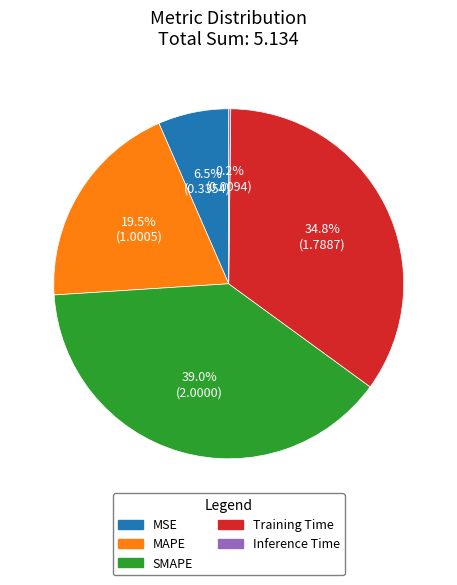

Is MSE the majority of the pie?

No